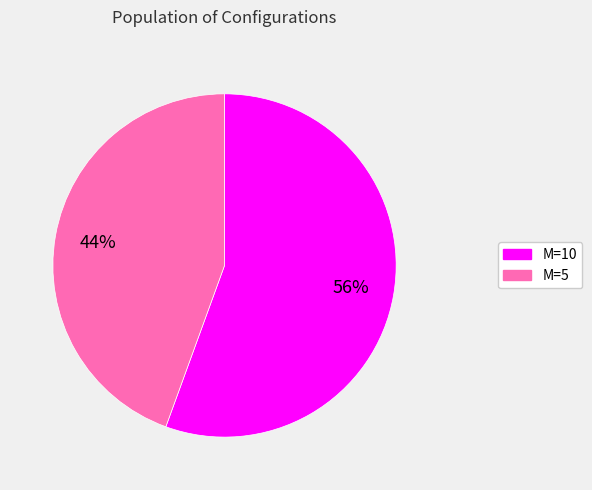

What is the ratio of the value at M=5 to the value at M=10?

0.8